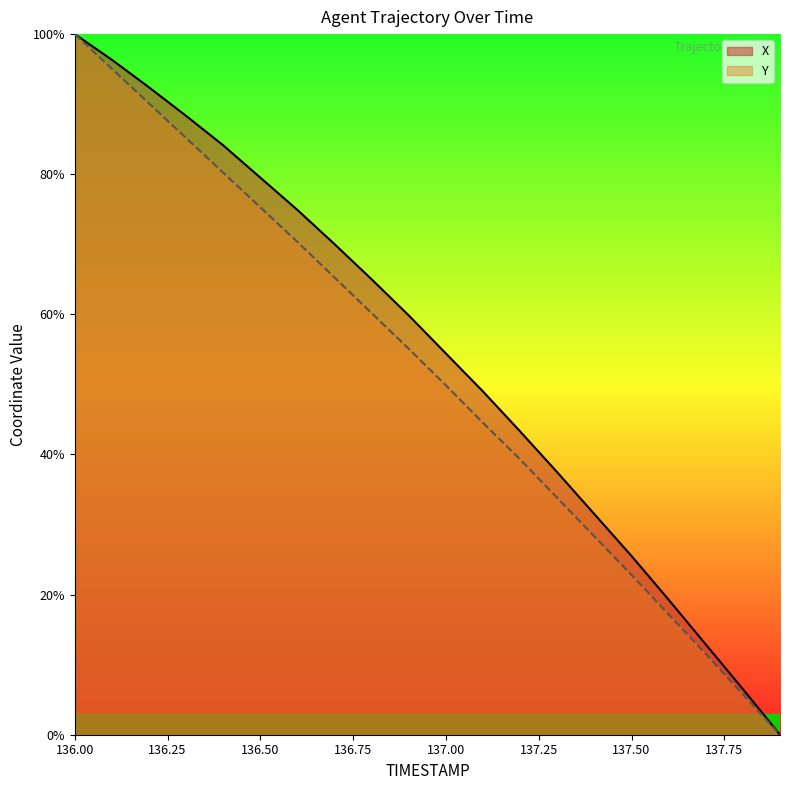

What are all the series names shown in the legend?

X, Y